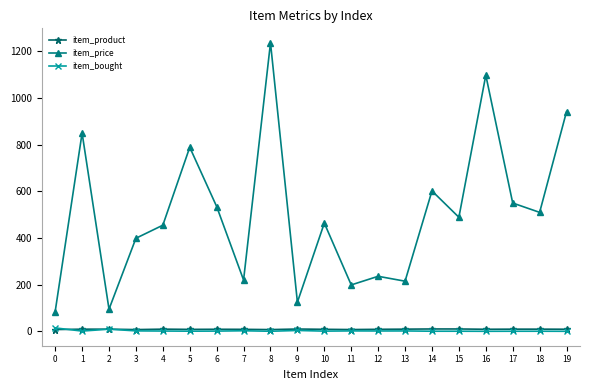

Is the value of item_product at 13 greater than the value of item_price at 14?

No